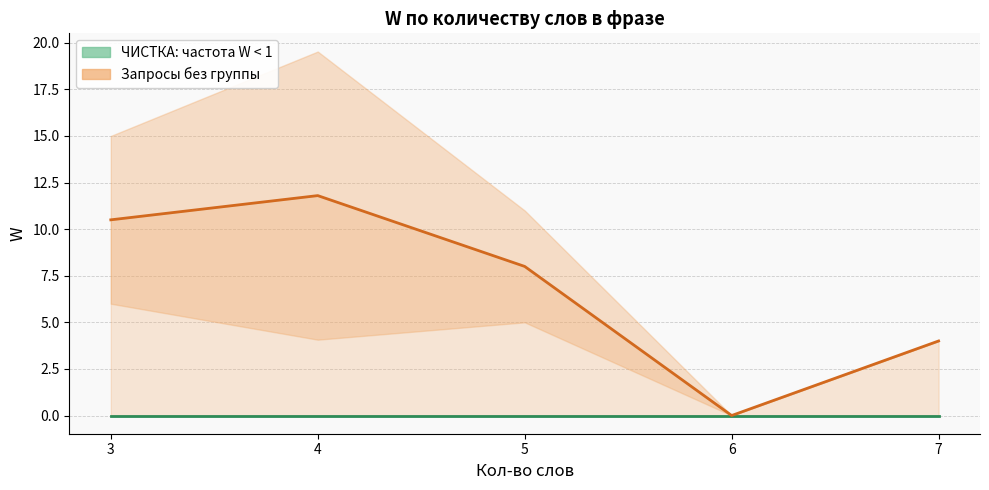

What is the value of the Запросы без группы point at the 2nd from the left?

11.8